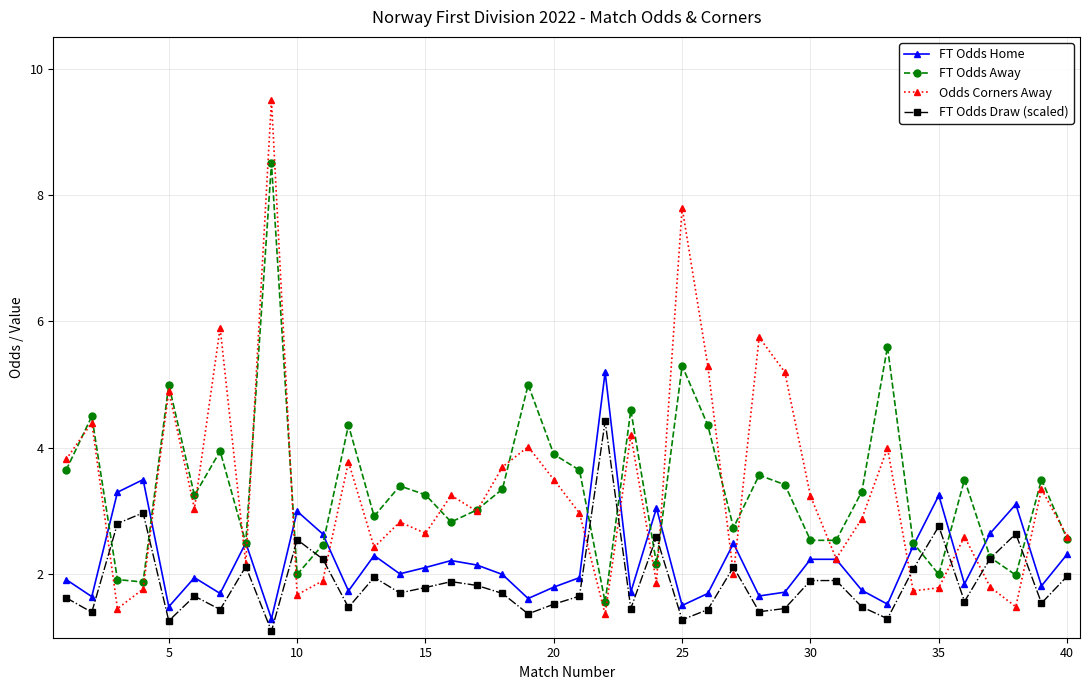

True or false: FT Odds Away has more than 2 interior local peaks.

True